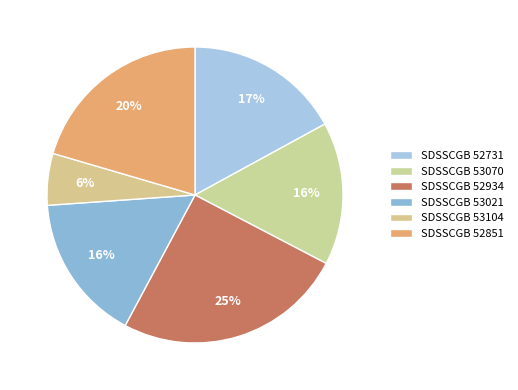

How many segments does this pie chart have?

6